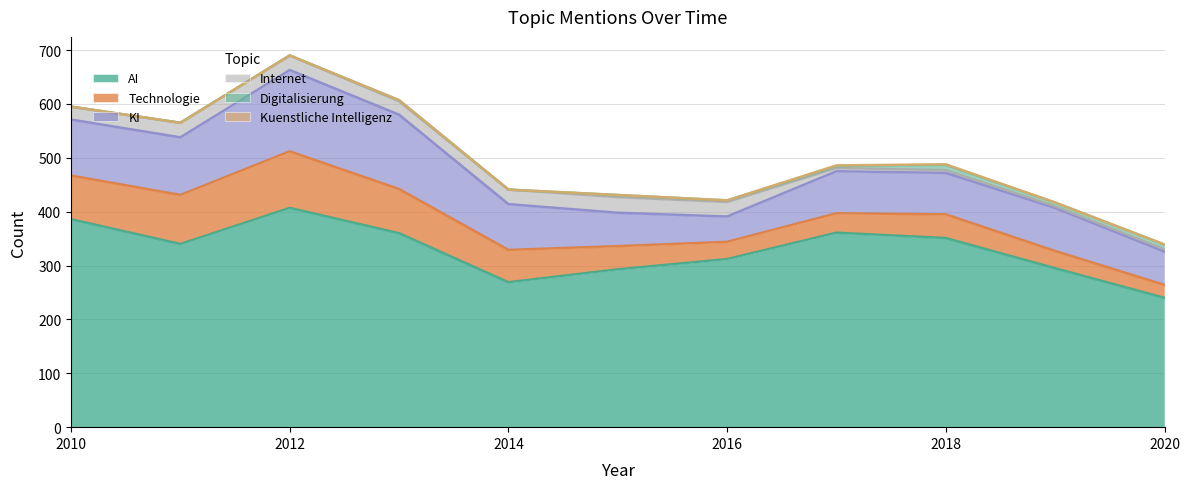

True or false: Kuenstliche Intelligenz and KI cross at least once.

False